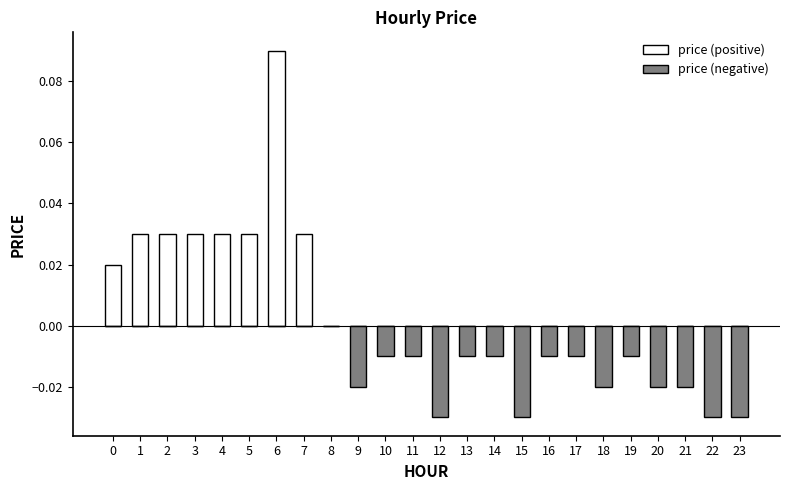

What are all the series names shown in the legend?

price (positive), price (negative)